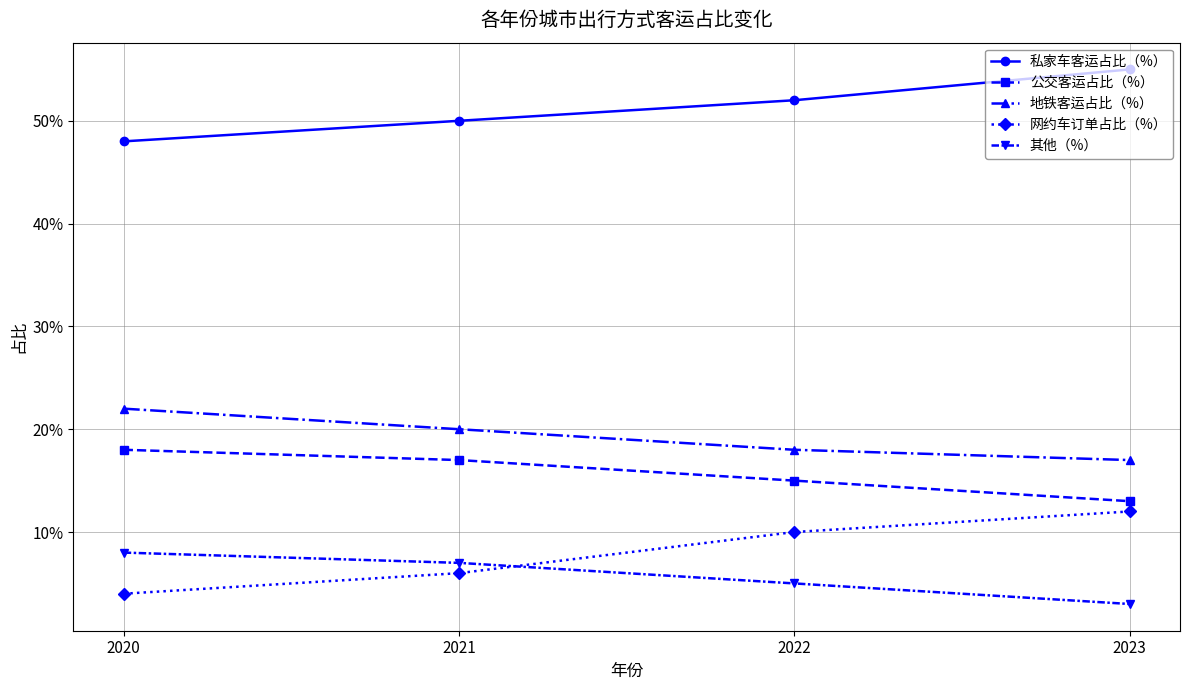

Where do 网约车订单占比（%） and 其他（%） first cross each other?

2021 and 2022